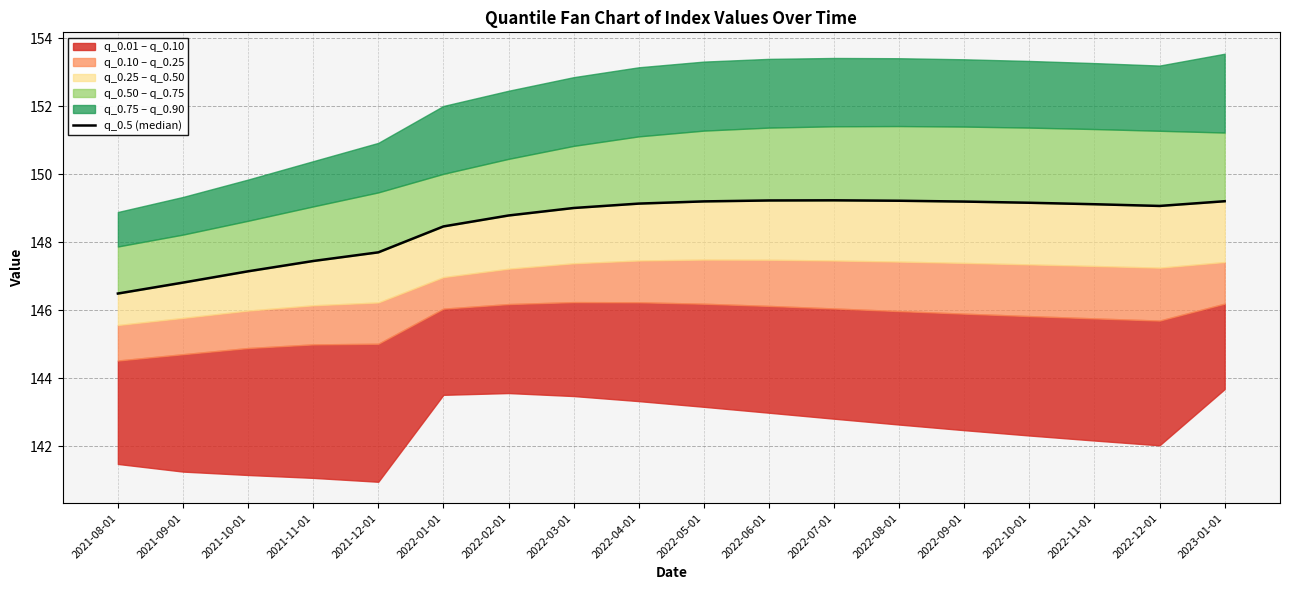

Approximately how many times larger is the value at 2021-10-01 compared to 2022-04-01?

1.0